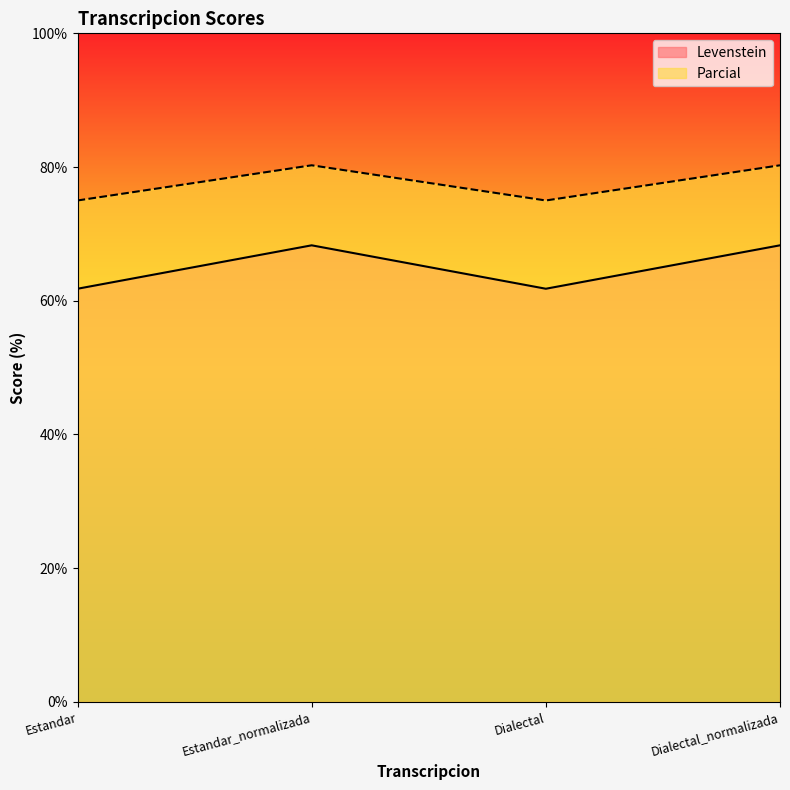

Between Estandar and Estandar_normalizada, which series saw the biggest shift?

Levenstein